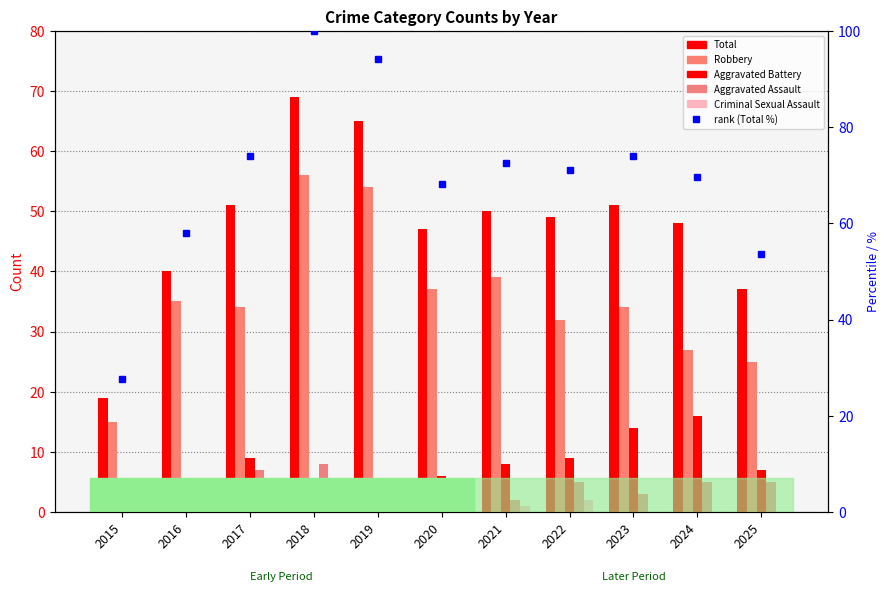

At 2019, list the series in order from largest to smallest.

rank (Total %), Total, Robbery, Aggravated Battery, Aggravated Assault, Criminal Sexual Assault